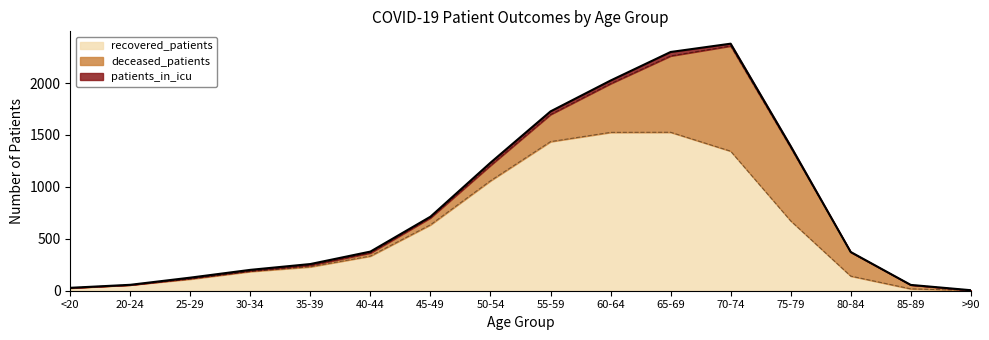

What is the spread (max minus min) of values at 65-69?

1488